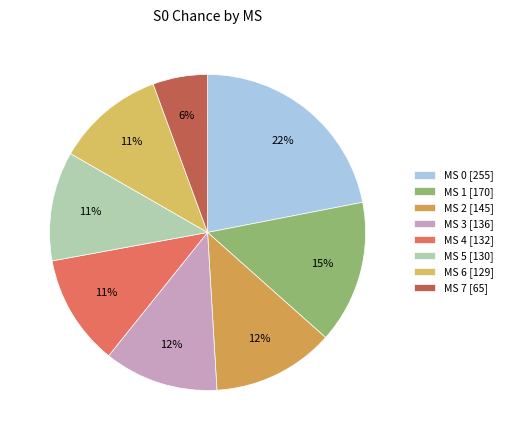

To the nearest percent, what is the average slice percentage?

12%